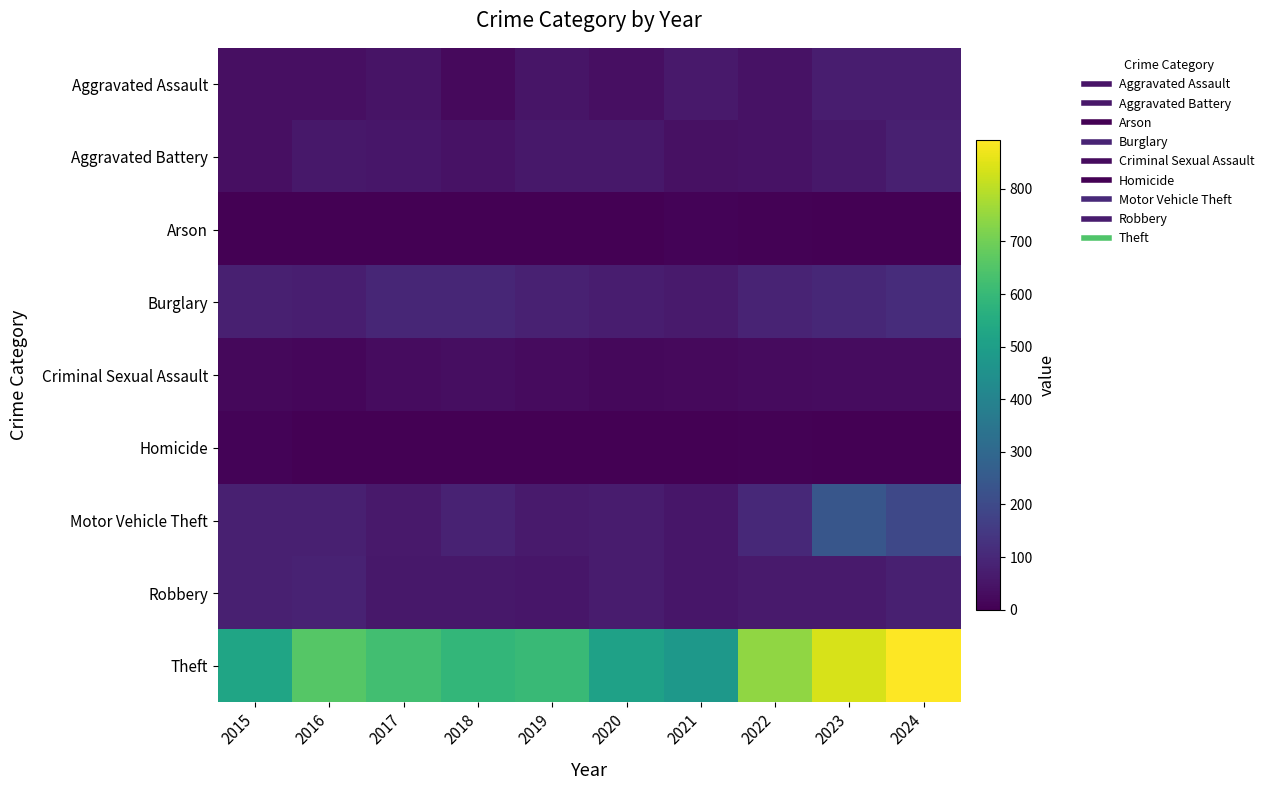

Which has a higher value, 2021 or 2020?

2021